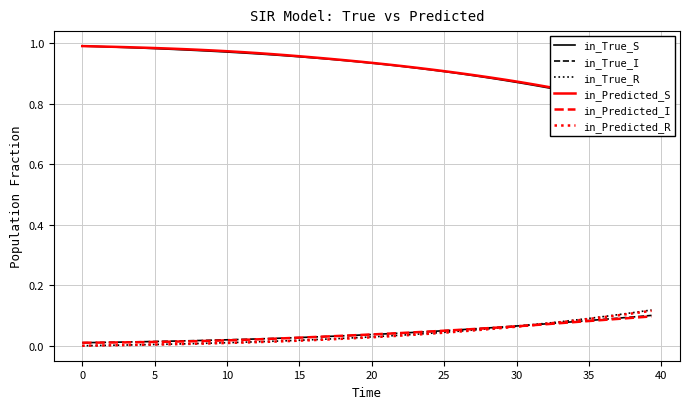

How many in_True_I values are between 0 and 1?

40